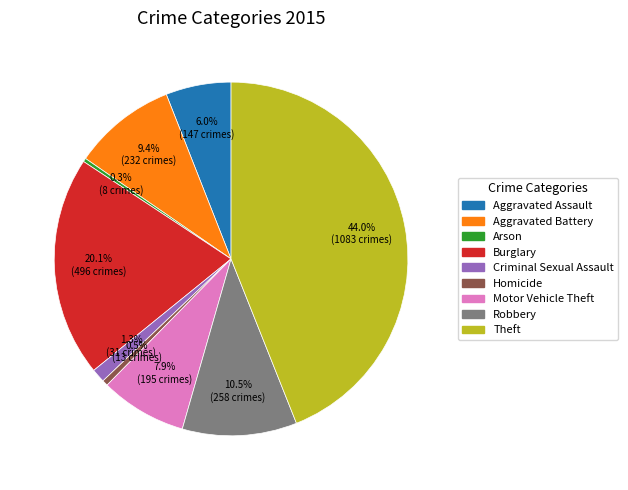

What is the largest slice in the pie chart?

Theft